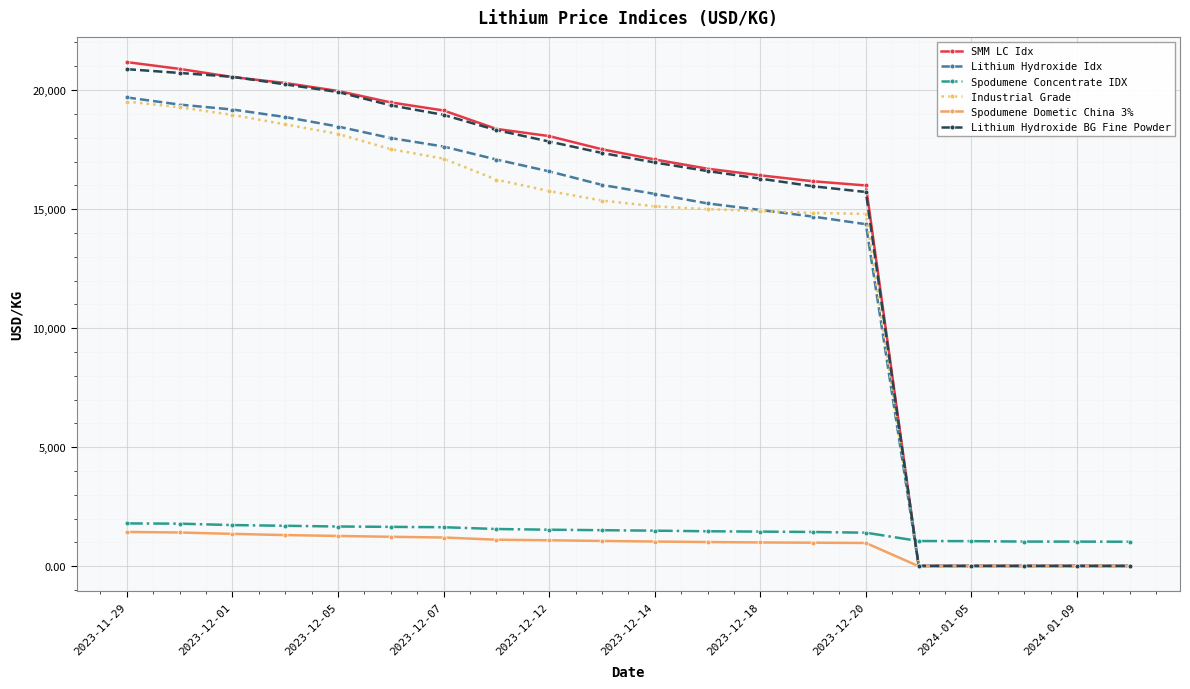

True or false: Spodumene Concentrate IDX and SMM LC Idx intersect in this chart.

True